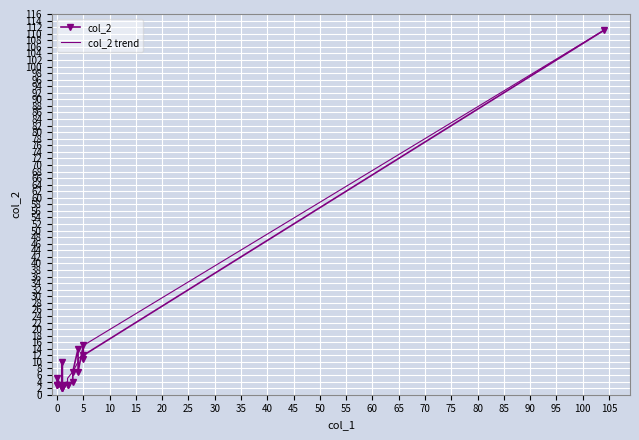

What are all the series names shown in the legend?

col_2, col_2 trend